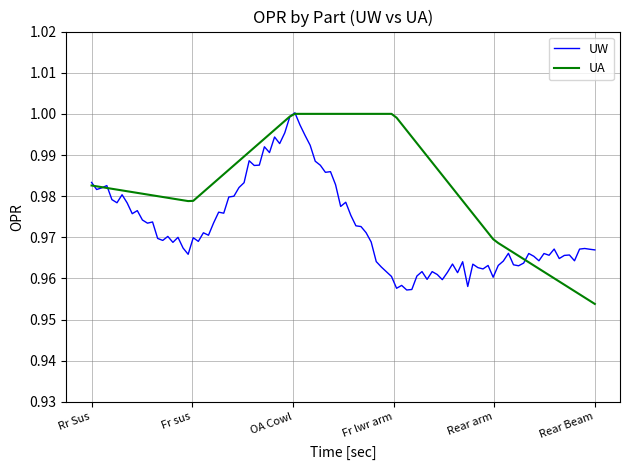

Rank the series by their average value, from highest to lowest.

UA, UW